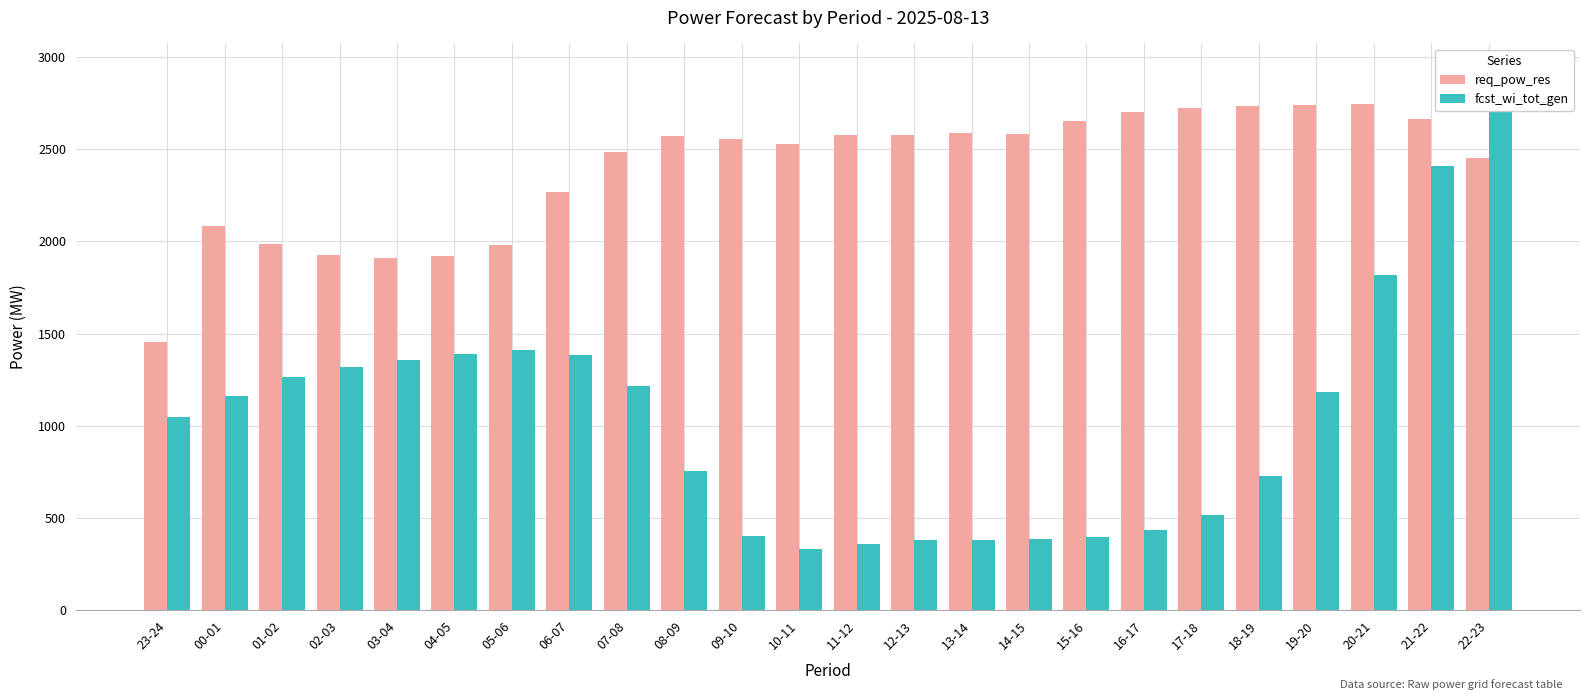

Is the value of fcst_wi_tot_gen at 00-01 greater than the value of req_pow_res at 04-05?

No